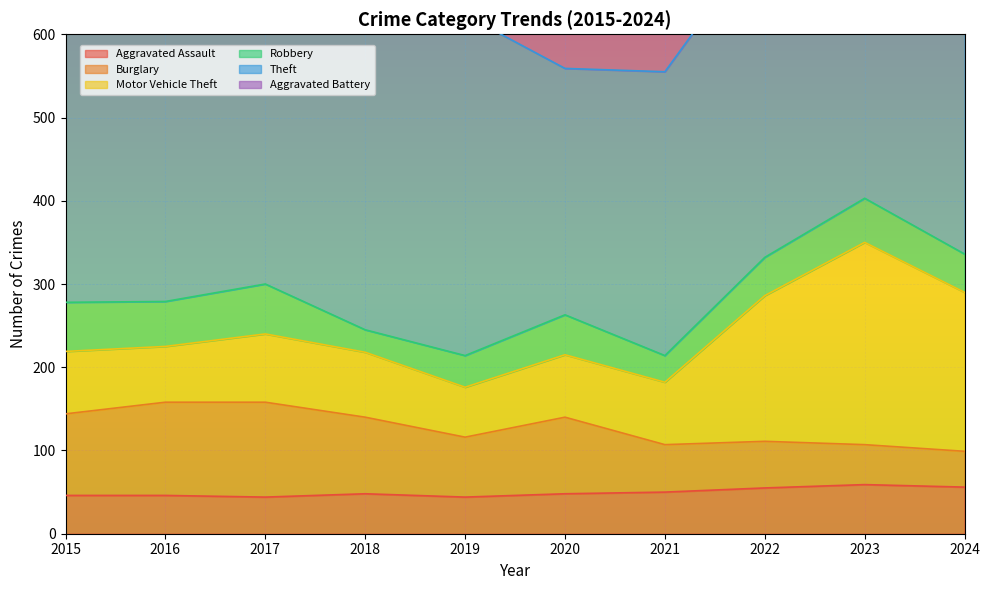

True or false: Motor Vehicle Theft and Robbery intersect in this chart.

False